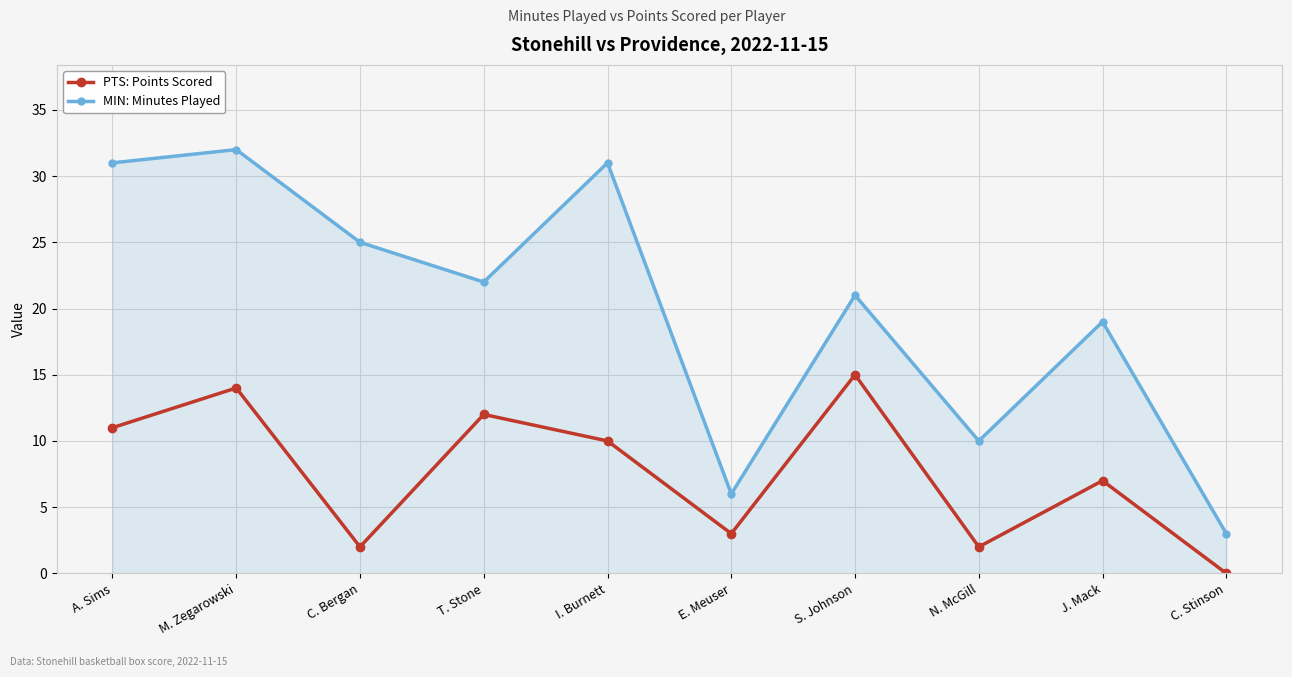

Does the chart have visible grid lines?

Yes